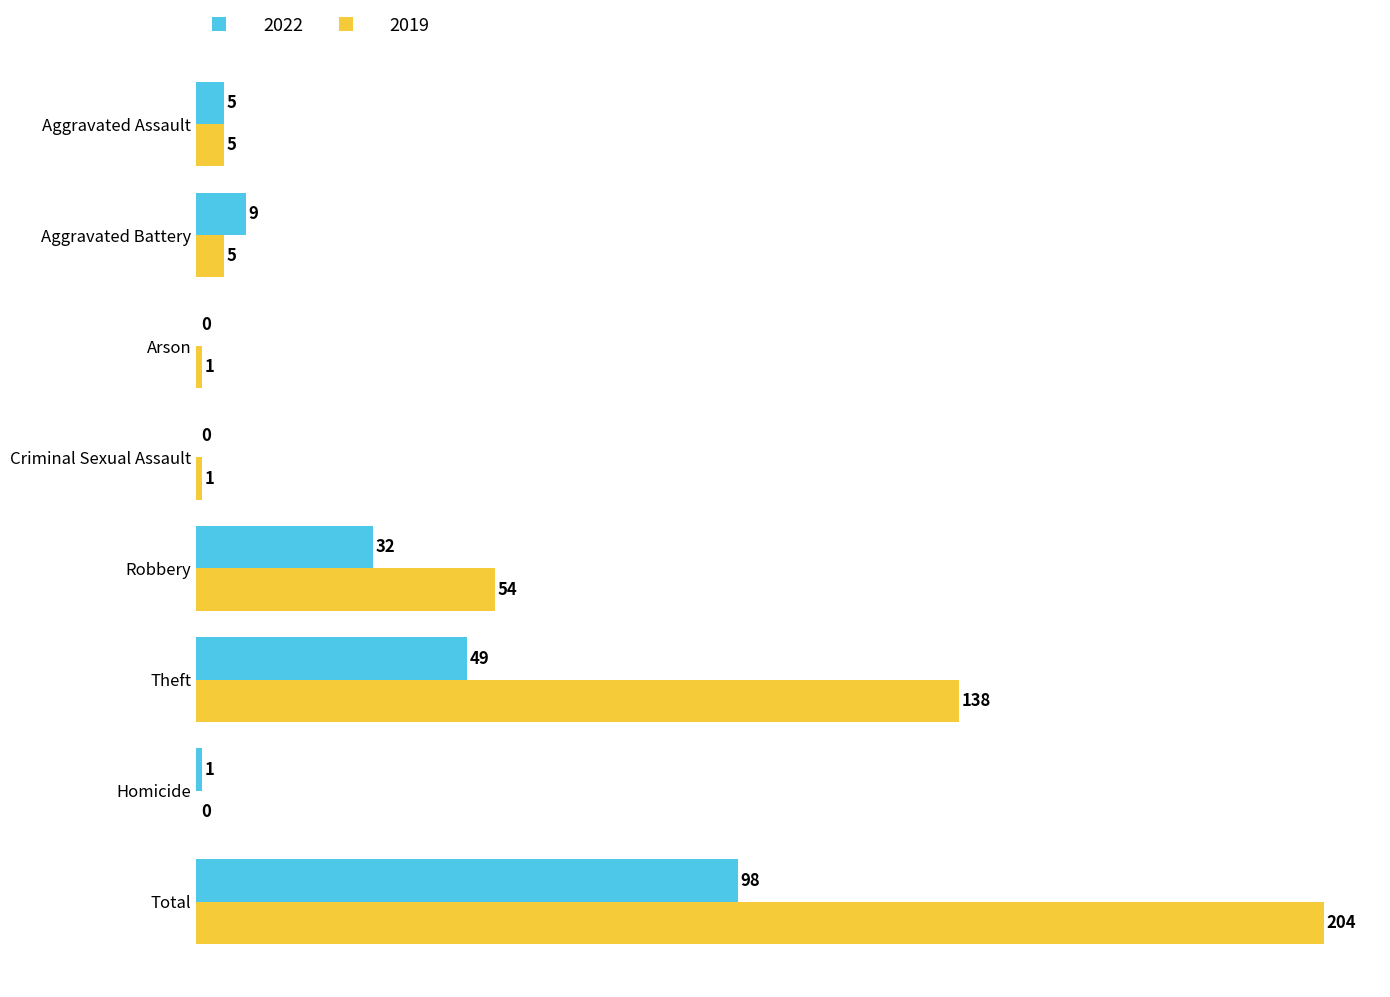

What value does the 2022 series have at Aggravated Battery?

9